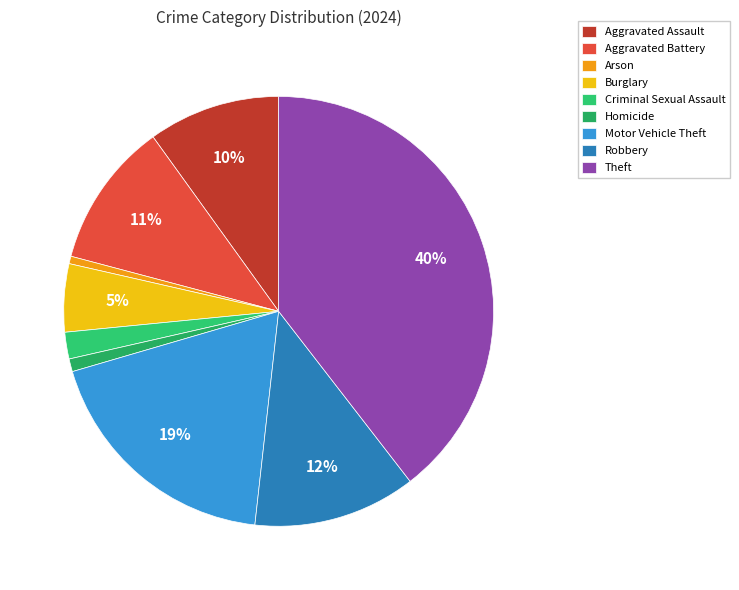

What percentage is the Arson slice, to the nearest percent?

1%